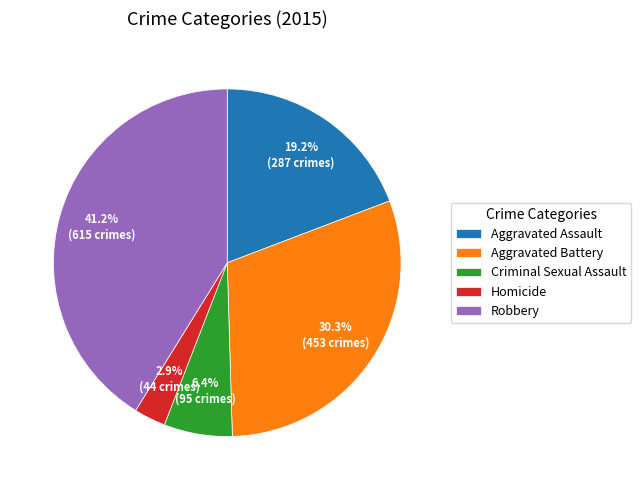

Is there a majority slice in this chart?

No